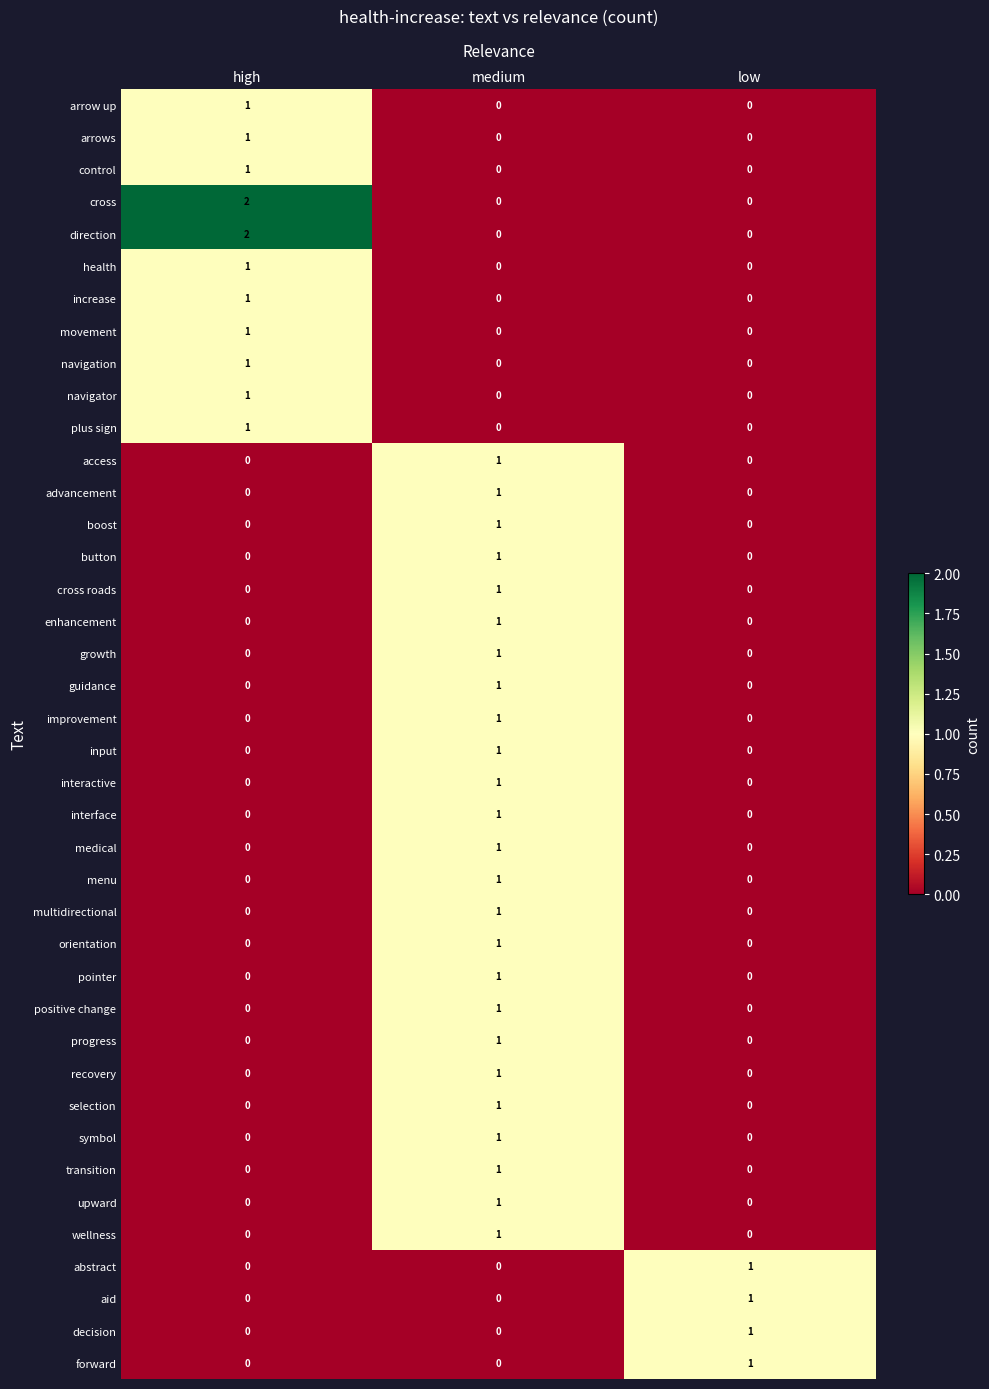

Count the advancement values in the range 0 to 1.

3